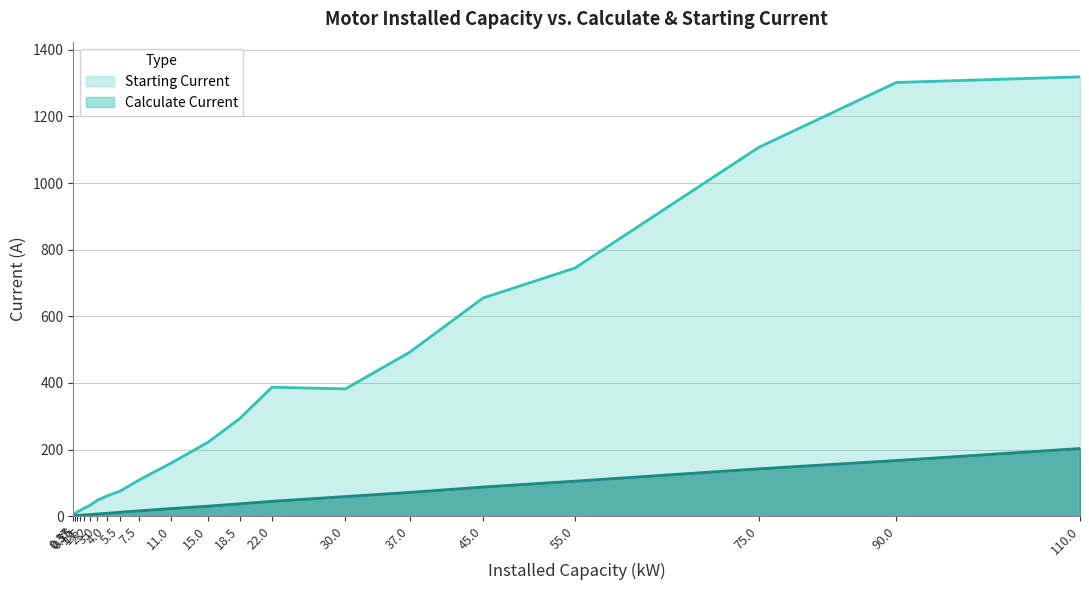

What is the value of the Starting Current point at the 14th from the left?

387.0